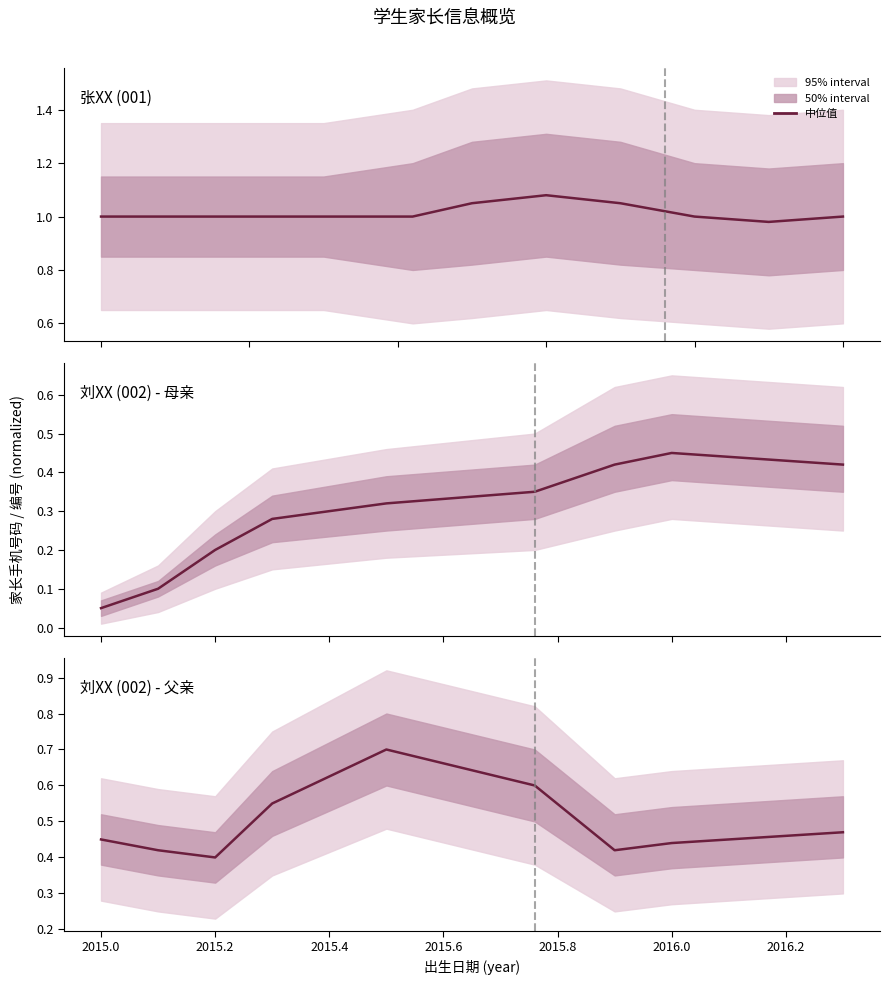

Is it true that 张XX (001) equals 1.5 at 2015.0?

False